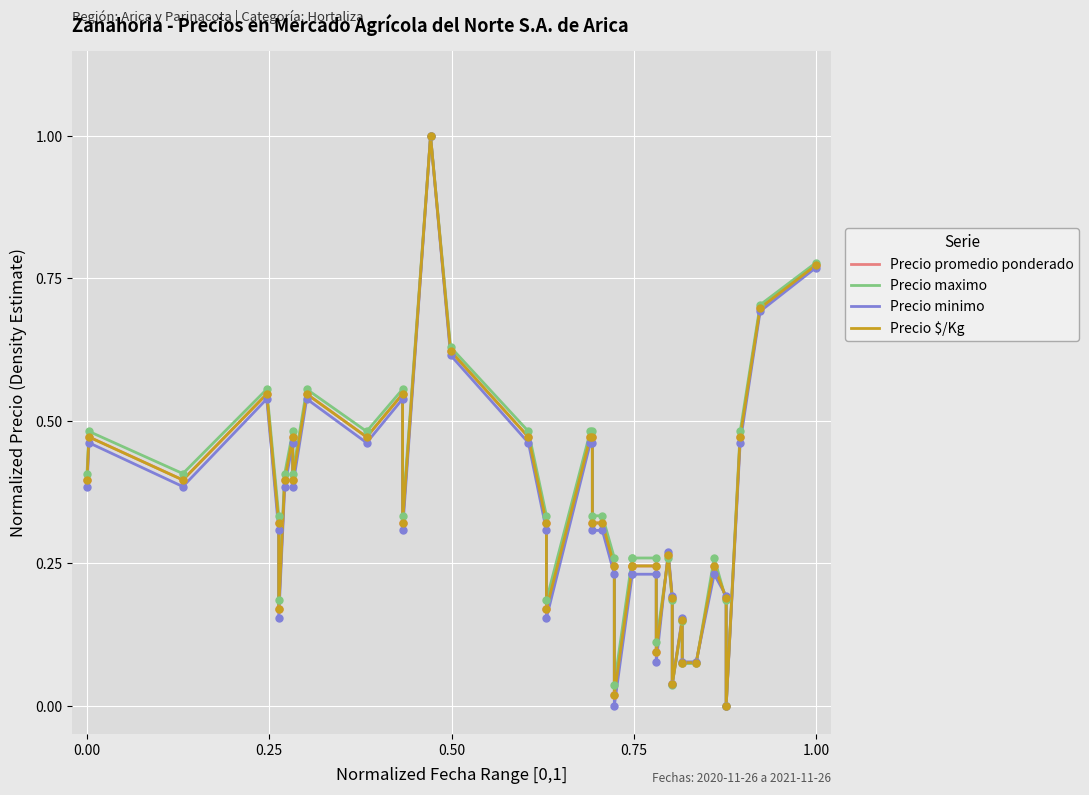

Is the value of Precio promedio ponderado at 34 greater than the value of Precio $/Kg at 20?

No